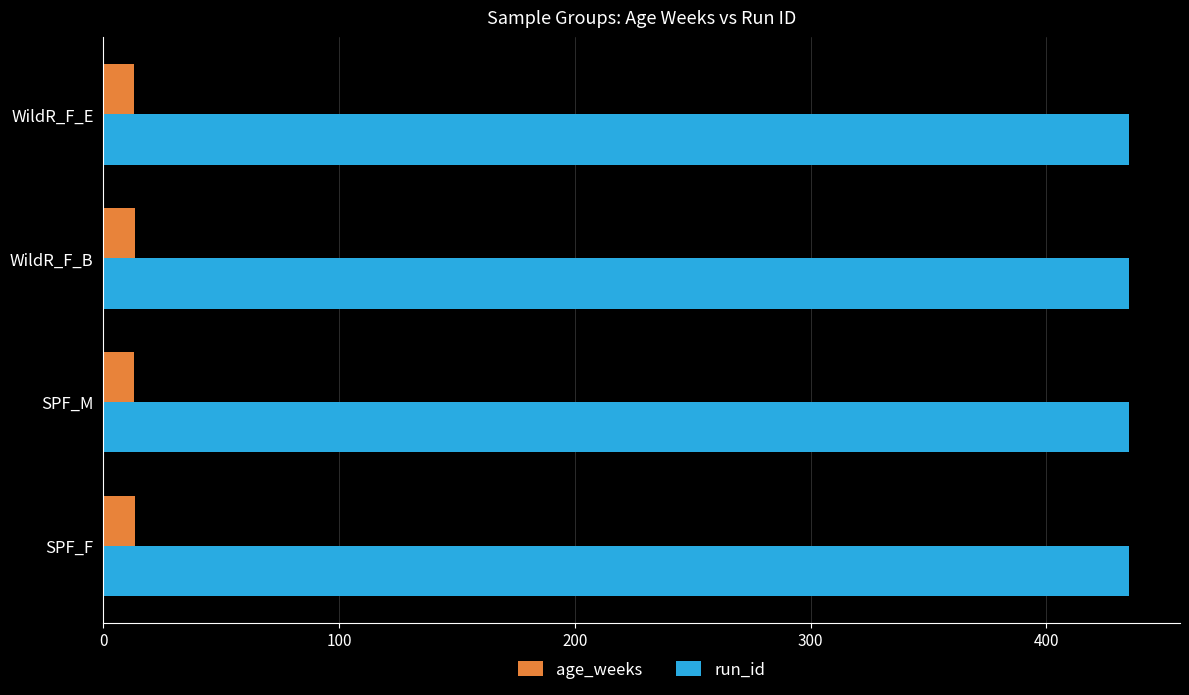

What is the sum of the age_weeks values at WildR_F_E and SPF_M?

26.1